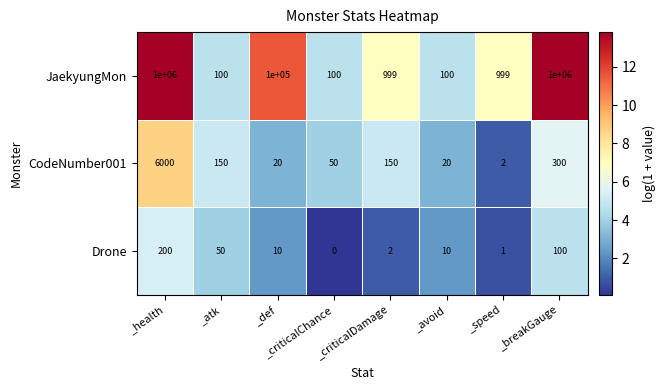

What is the difference between the highest and lowest values at _speed?

998